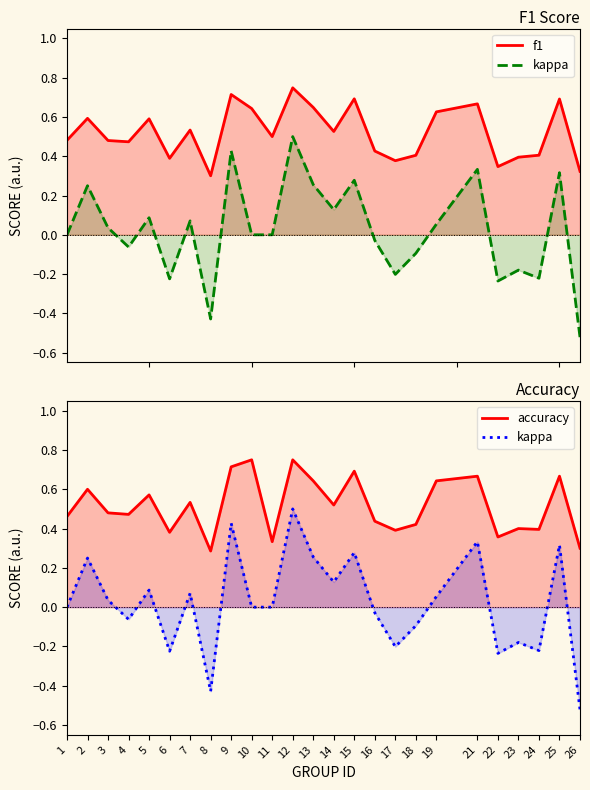

What is the total value across all series at 22?

0.5